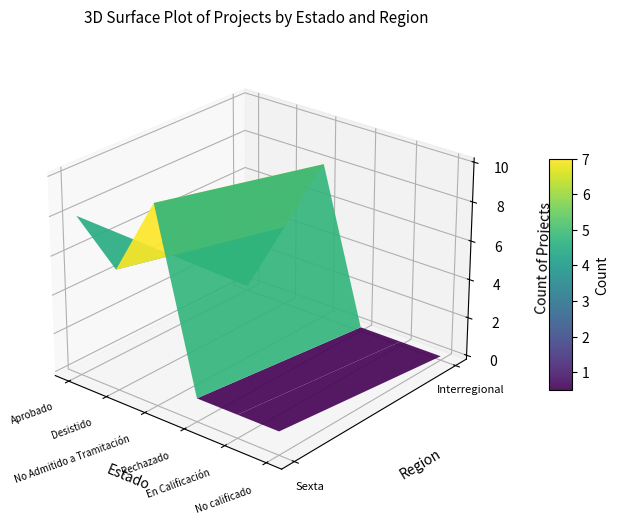

What is the sum of all Desistido values?

10